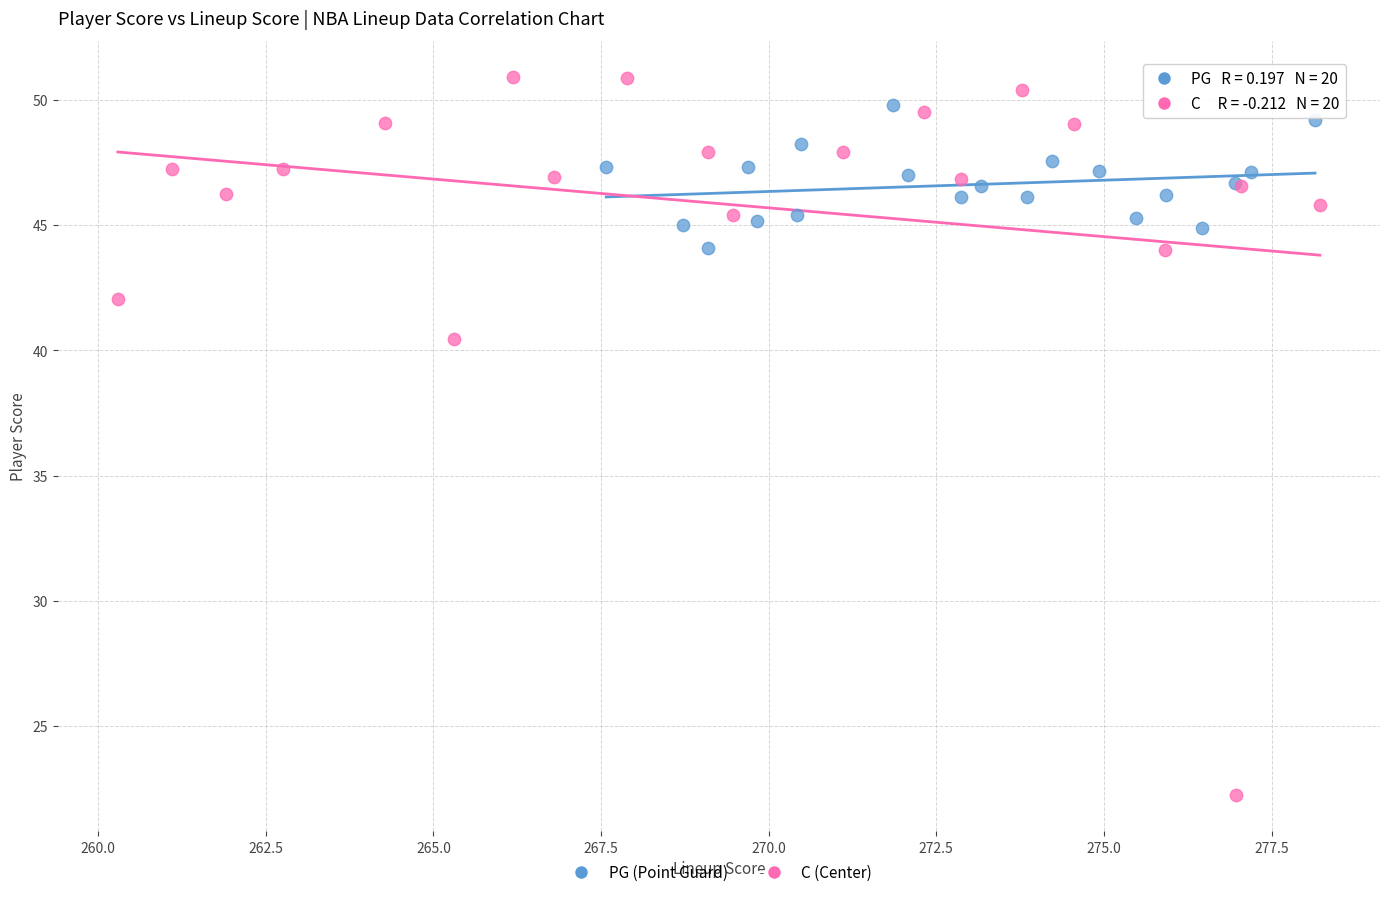

Which series has the widest spread of Y values?

C (Center)